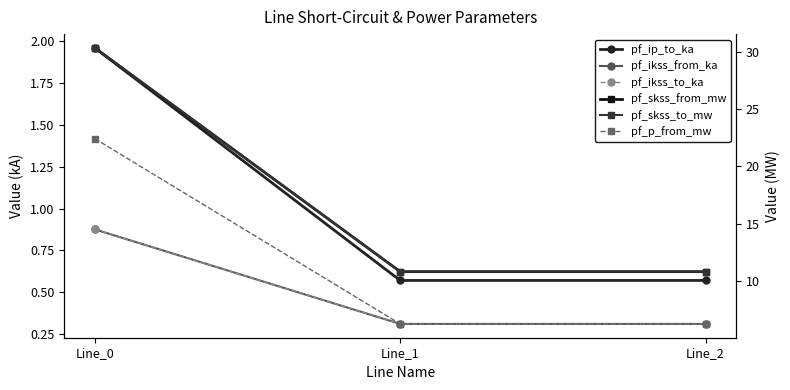

The pf_ikss_from_ka series shows 0.3 at Line_1. True or false?

True